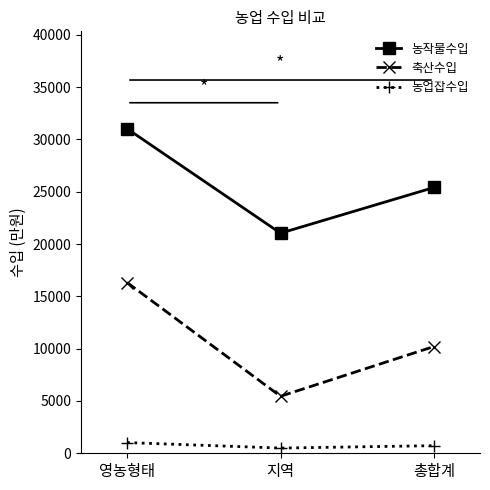

Which series has the largest range (max minus min)?

축산수입